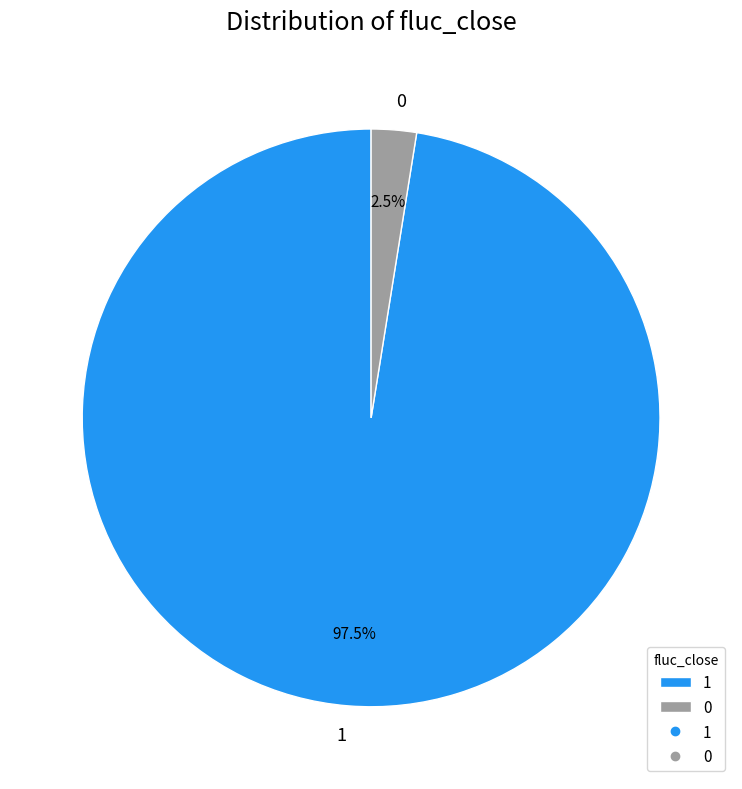

Combined, what portion of the pie is 0 and 1?

100.0%